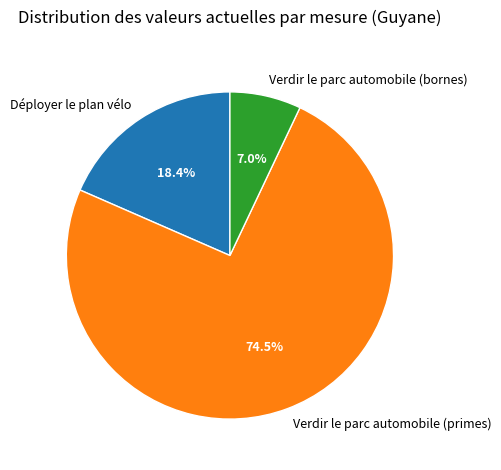

Between Verdir le parc automobile (primes) and Déployer le plan vélo, which is larger?

Verdir le parc automobile (primes)